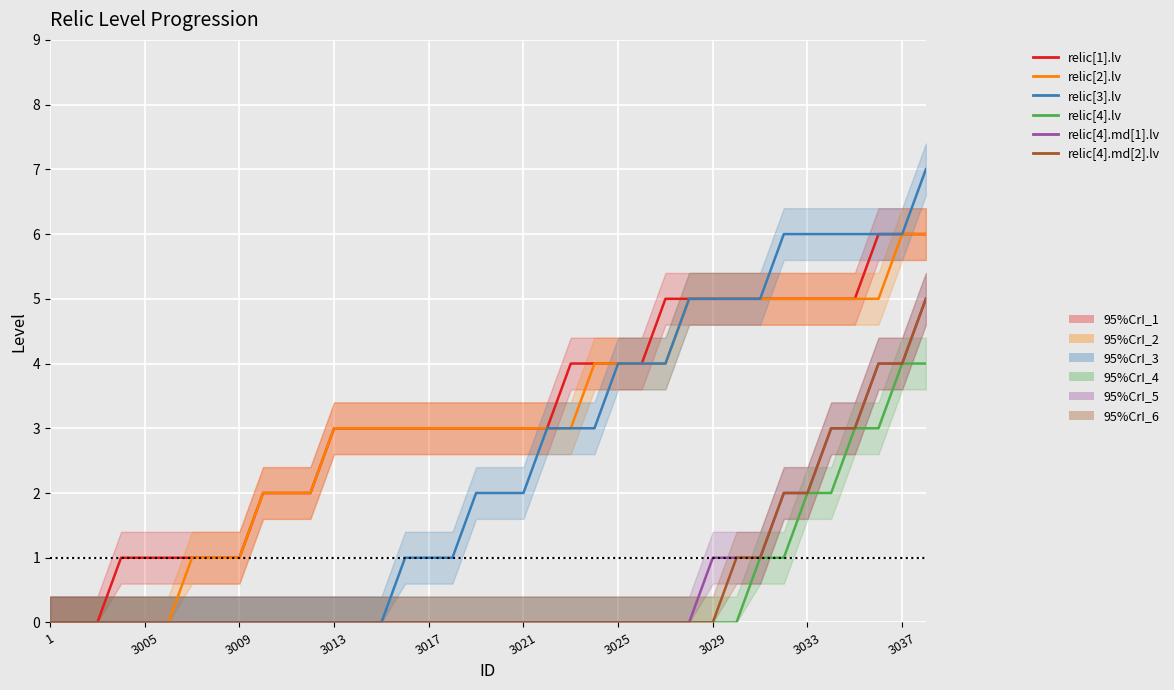

True or false: relic[4].md[2].lv and relic[3].lv intersect in this chart.

False